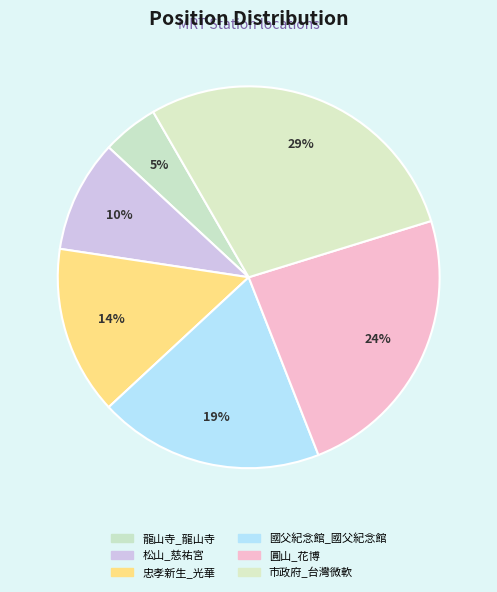

Between 市政府_台灣微軟 and 忠孝新生_光華, which is larger?

市政府_台灣微軟